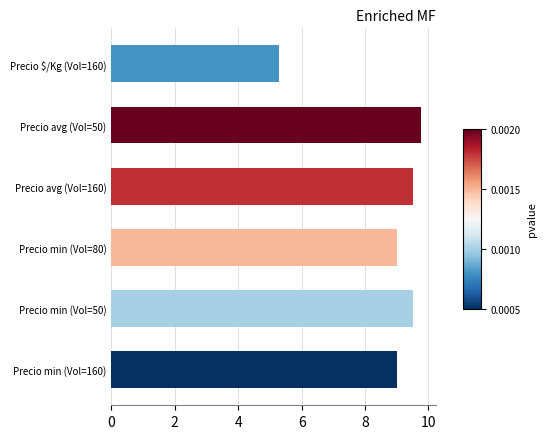

What is the sum of all values?

52.0